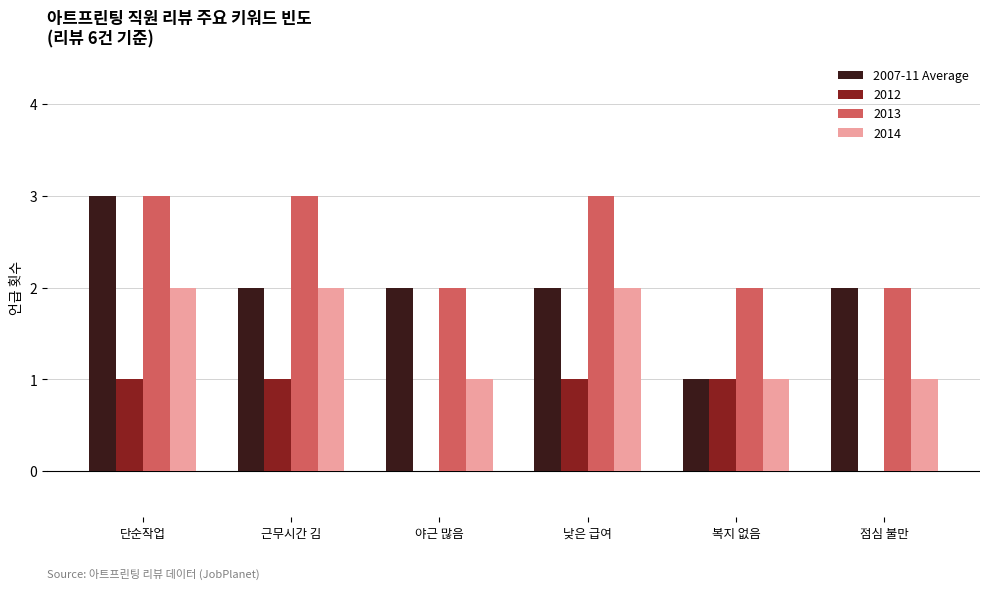

The 2013 series shows 0 at 복지 없음. True or false?

False